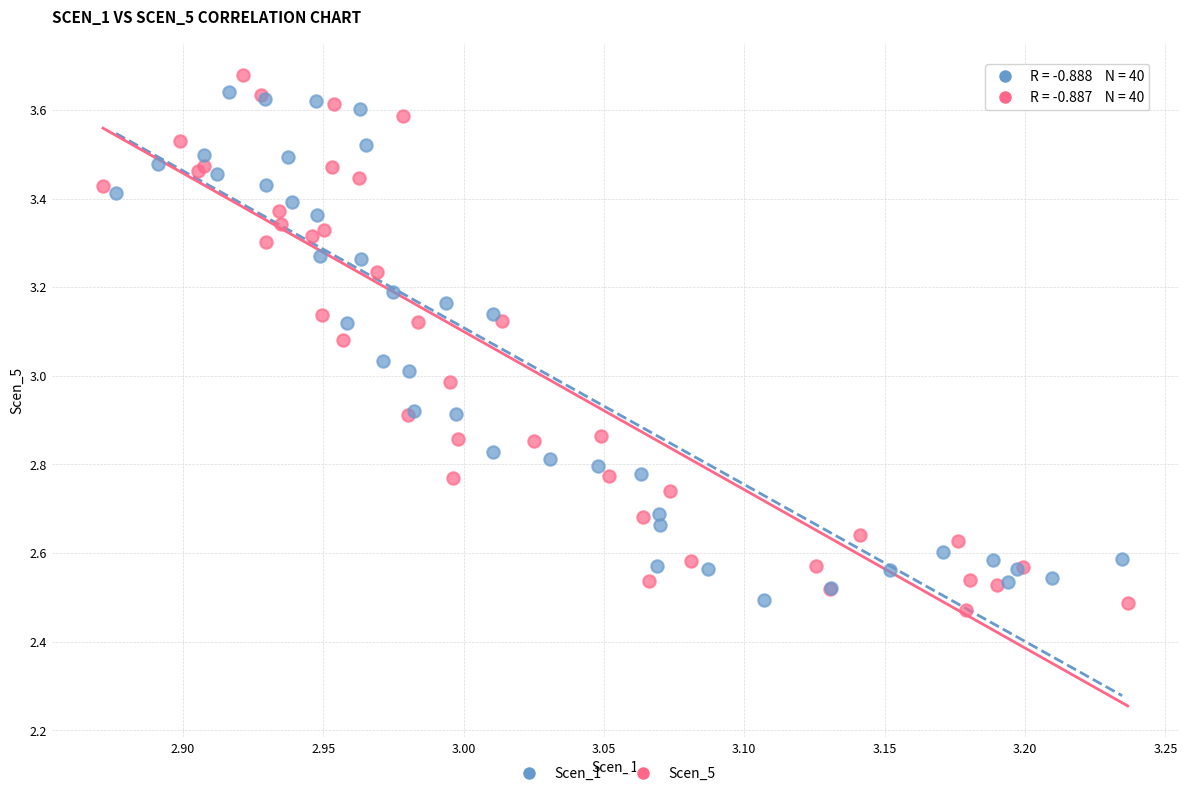

What are all the series names shown in the legend?

Scen_1, Scen_5